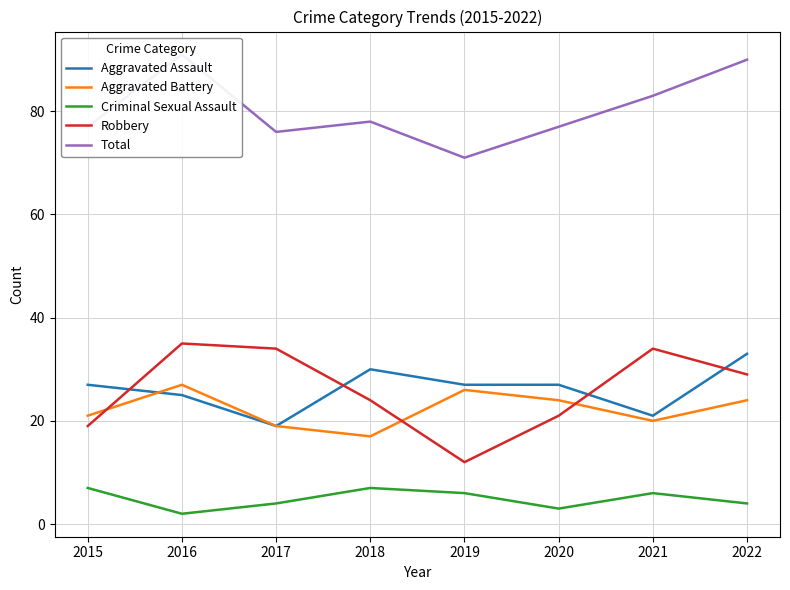

Reading left to right, what are all the values shown in this chart?

Aggravated Assault: 27	25	19	30	27	27	21	33
Aggravated Battery: 21	27	19	17	26	24	20	24
Criminal Sexual Assault: 7	2	4	7	6	3	6	4
Robbery: 19	35	34	24	12	21	34	29
Total: 77	91	76	78	71	77	83	90